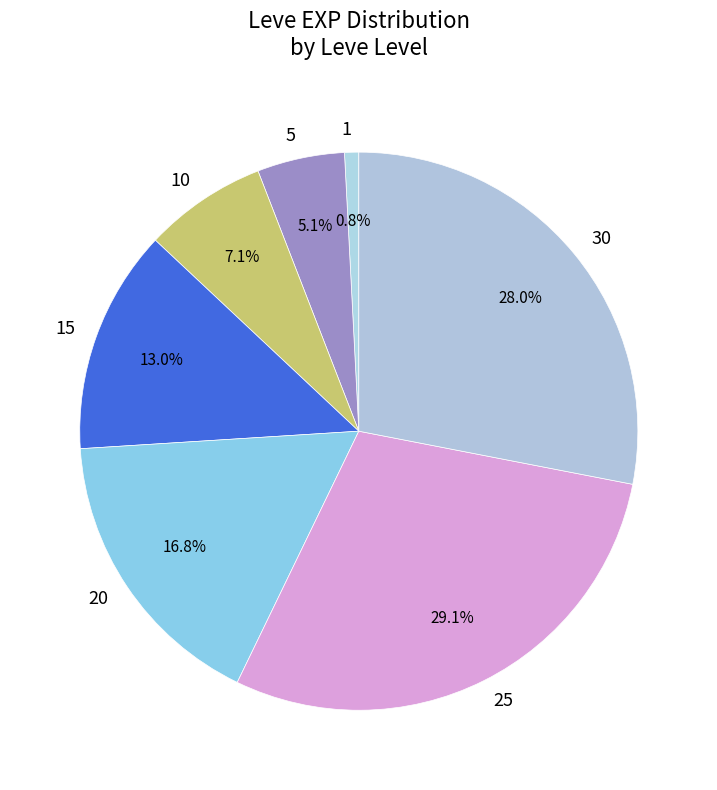

What percentage is NOT represented by 5?

94.9%